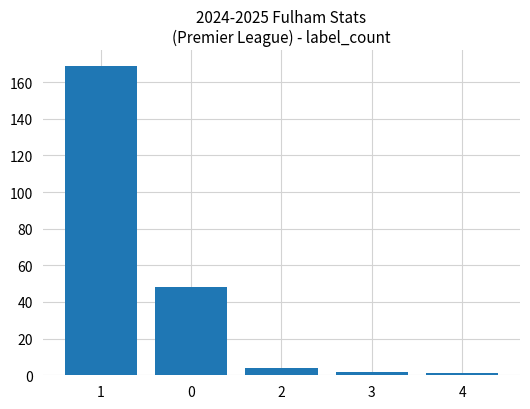

Reading right to left, what are all the values shown in this chart?

4=1	3=2	2=4	0=48	1=169